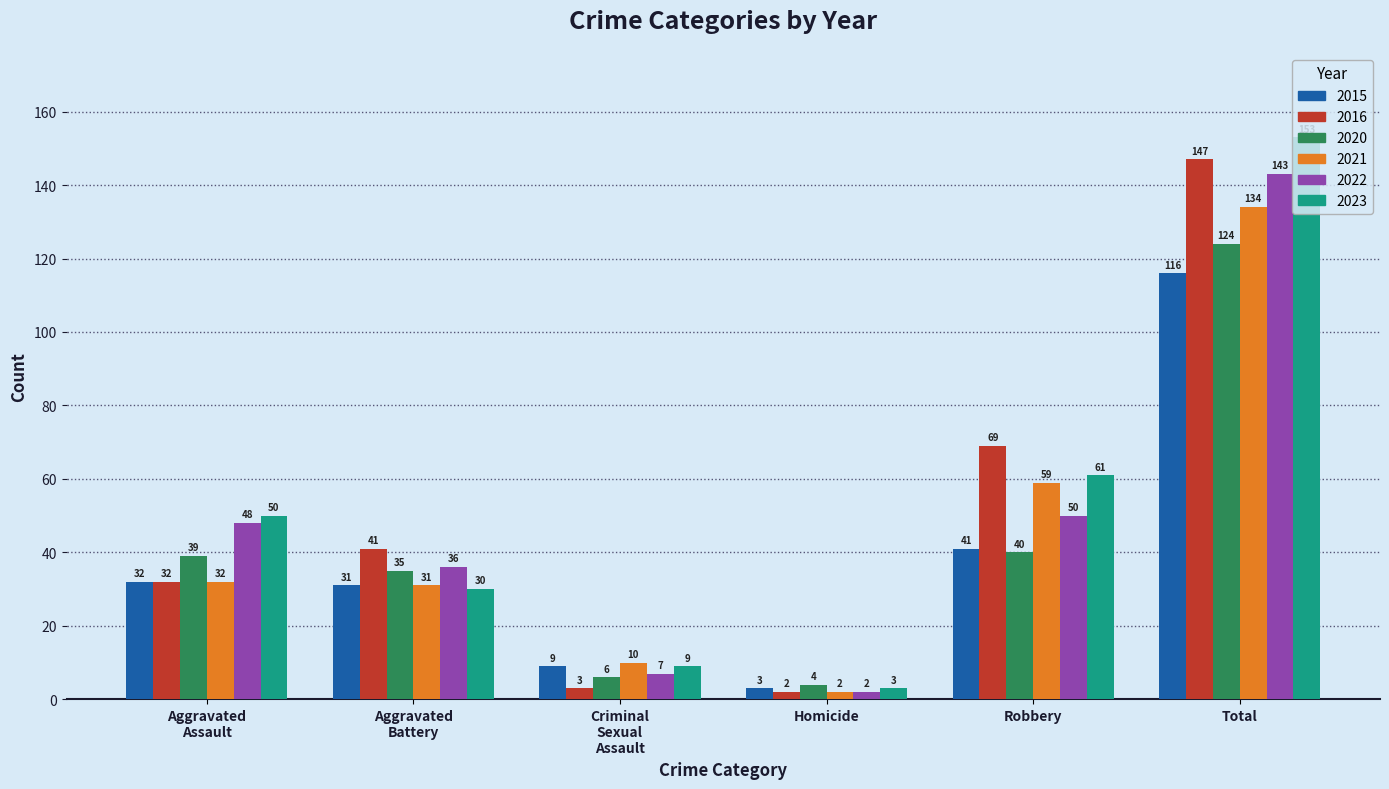

The value of 2020 at Homicide is 4. True or false?

True